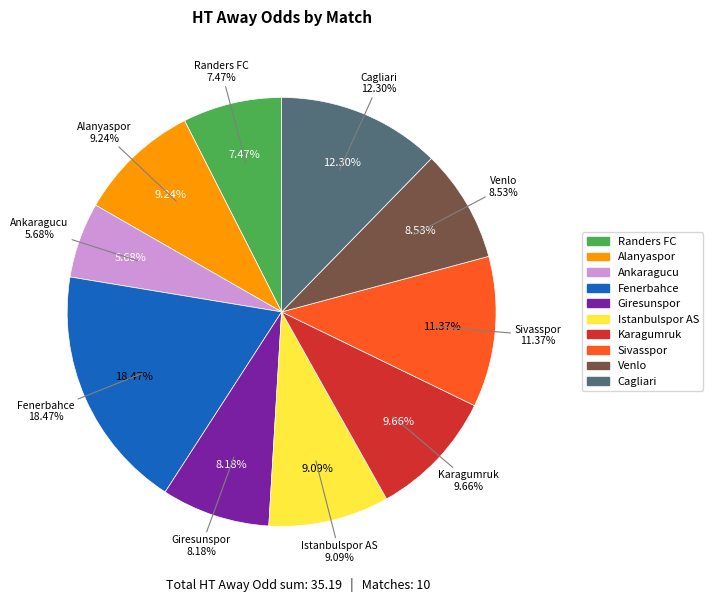

Does any single category account for the majority?

No